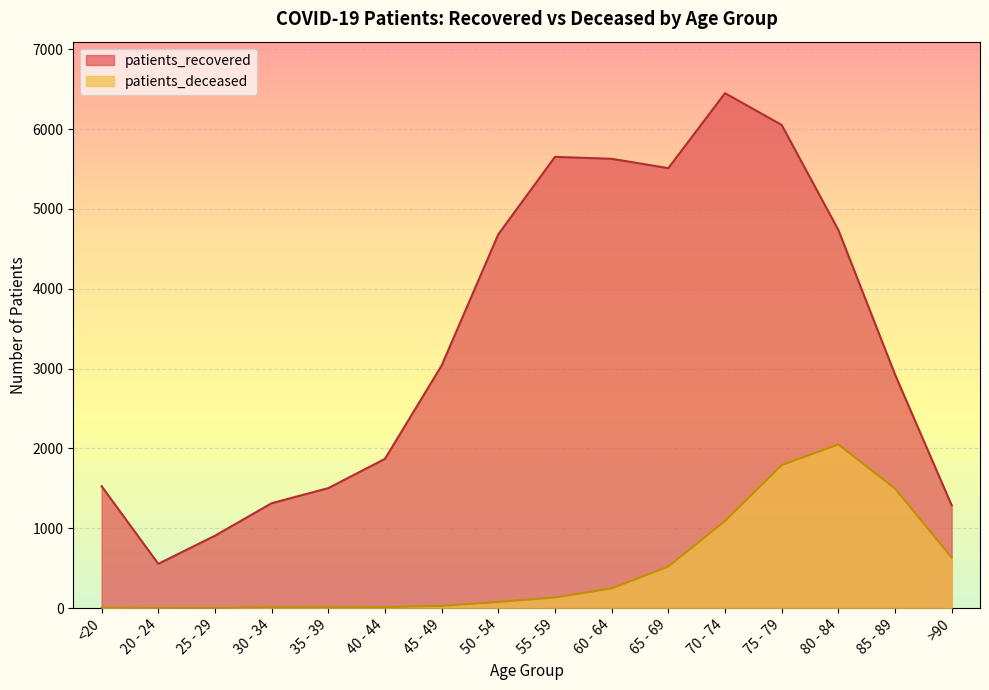

Where is patients_recovered nearest to the value 3502?

45 - 49